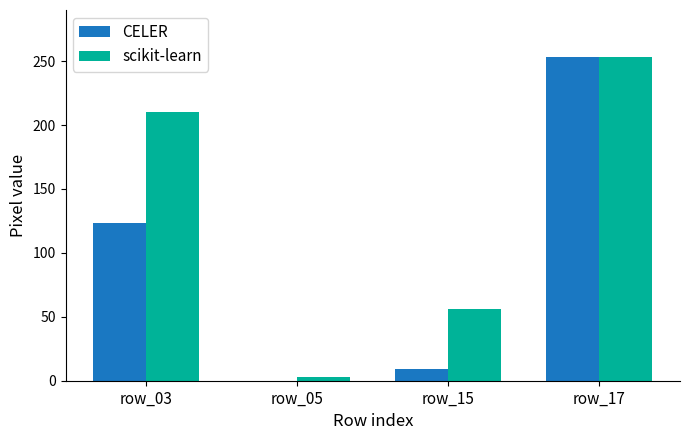

At which label is CELER closest to 126?

row_03